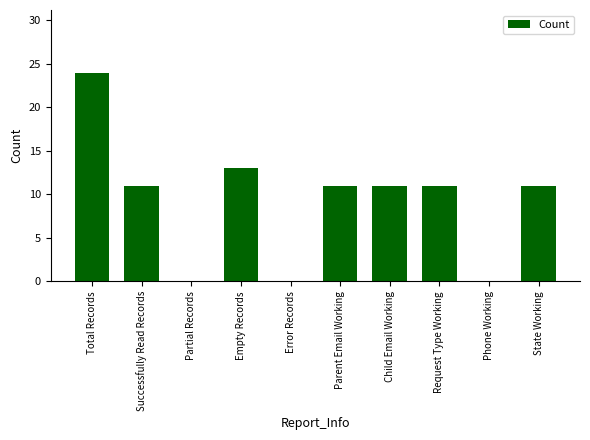

Count the number of categories in the chart.

10